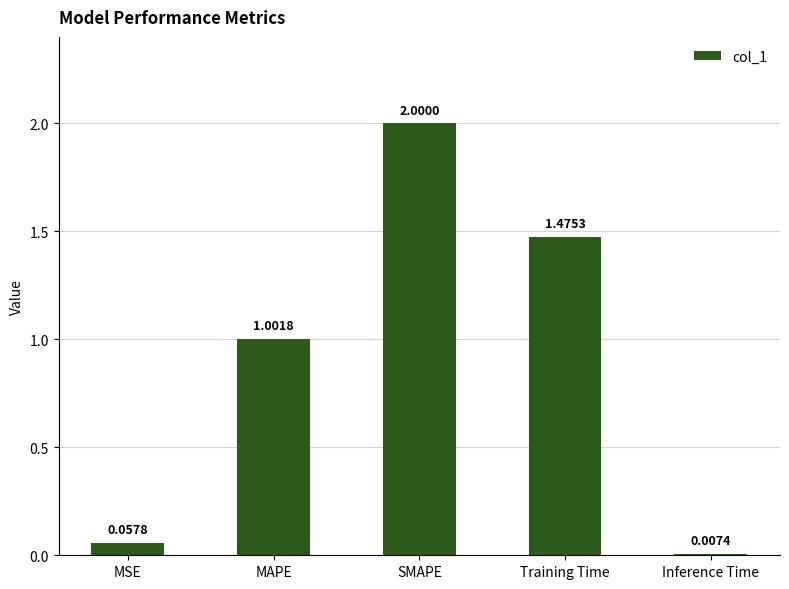

What is the label of the 1st bar from the left?

MSE